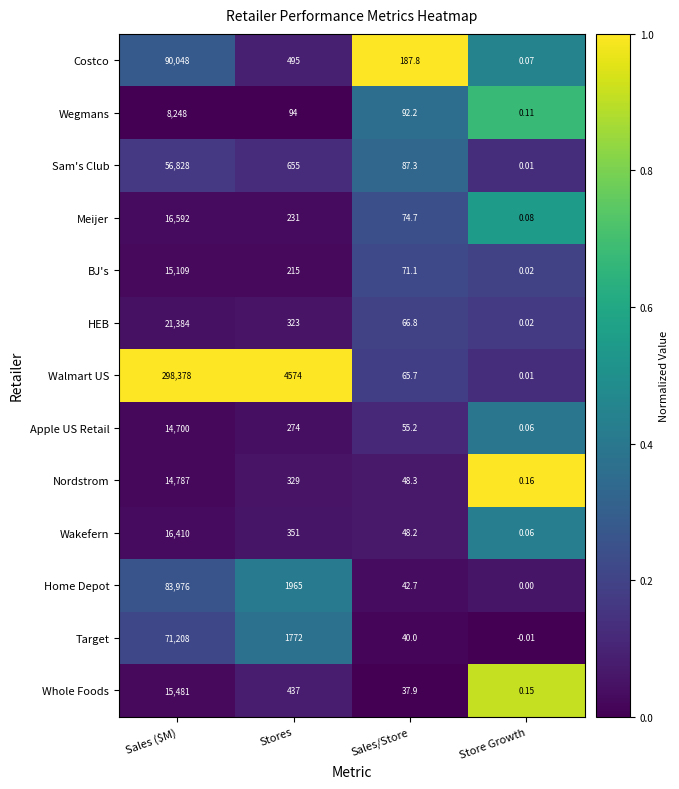

Rank the series at Sales/Store from lowest to highest value.

Whole Foods, Target, Home Depot, Wakefern, Nordstrom, Apple US Retail, Walmart US, HEB, BJ's, Meijer, Sam's Club, Wegmans, Costco